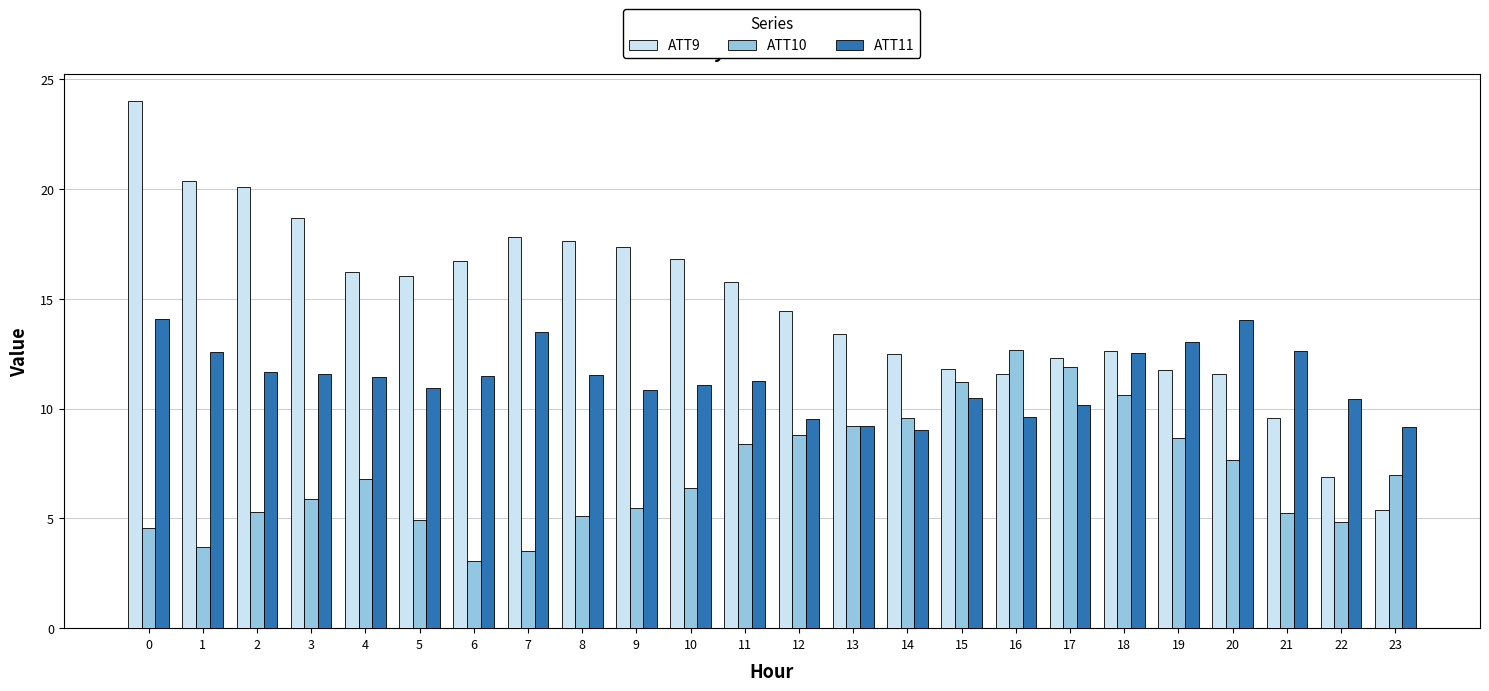

What is the sum of all ATT9 values?

351.2